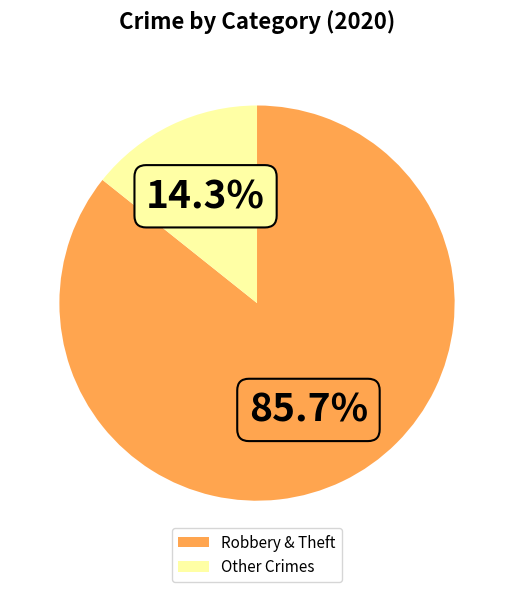

What percentage do Other Crimes and Robbery & Theft together represent?

100.0%